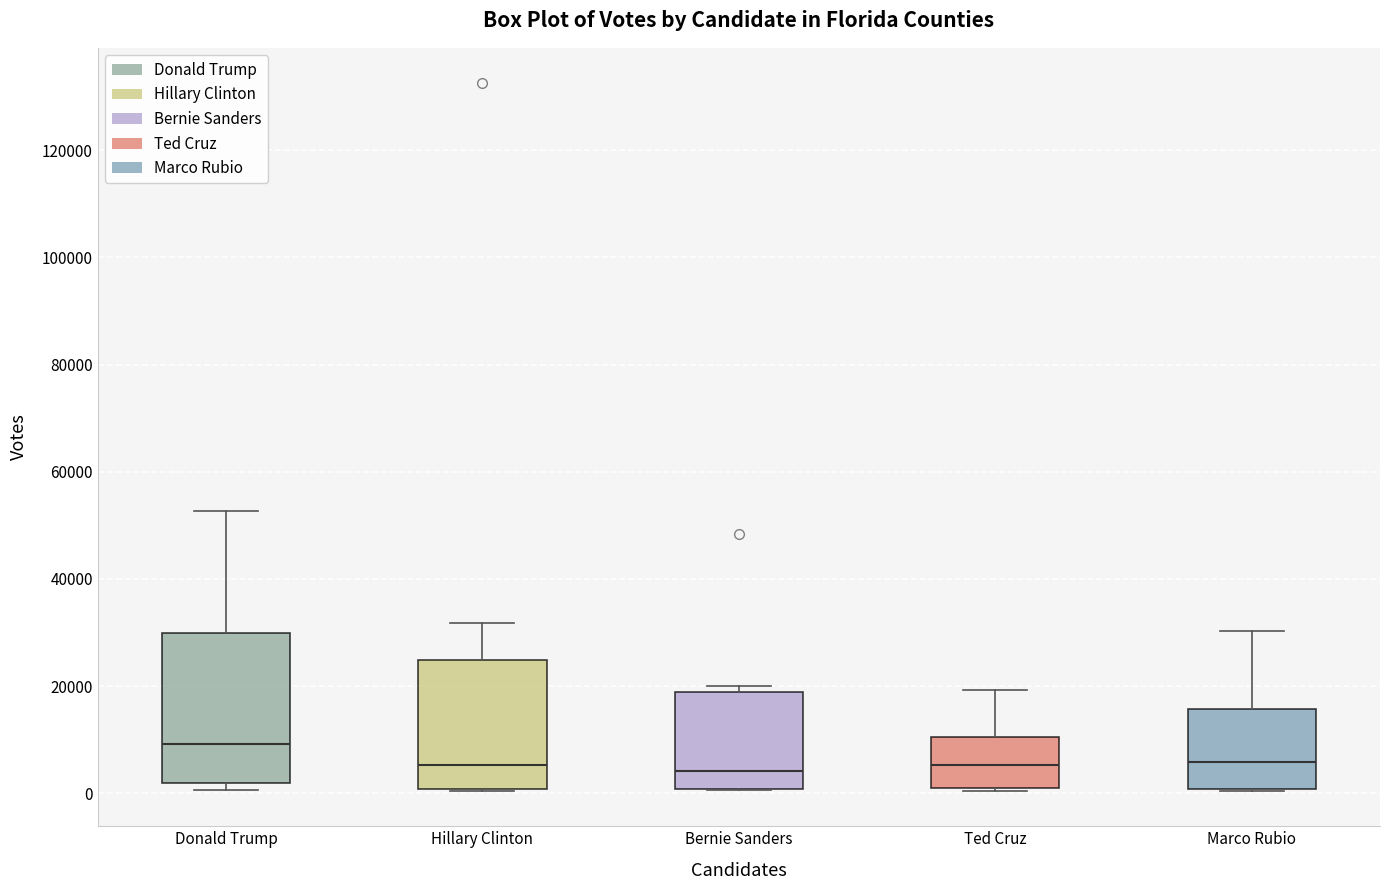

Reading left to right, read every box against the y-axis: the position of its median line, the range the box covers, and the ends of its whiskers. The values are not printed on the chart, so give them approximately, as read against the axis.

Donald Trump: median 10000, box 2000 to 30000, whiskers 0 to 52000
Hillary Clinton: median 6000, box 0 to 24000, whiskers 0 to 32000
Bernie Sanders: median 4000, box 0 to 18000, whiskers 0 to 20000
Ted Cruz: median 6000, box 0 to 10000, whiskers 0 to 20000
Marco Rubio: median 6000, box 0 to 16000, whiskers 0 to 30000